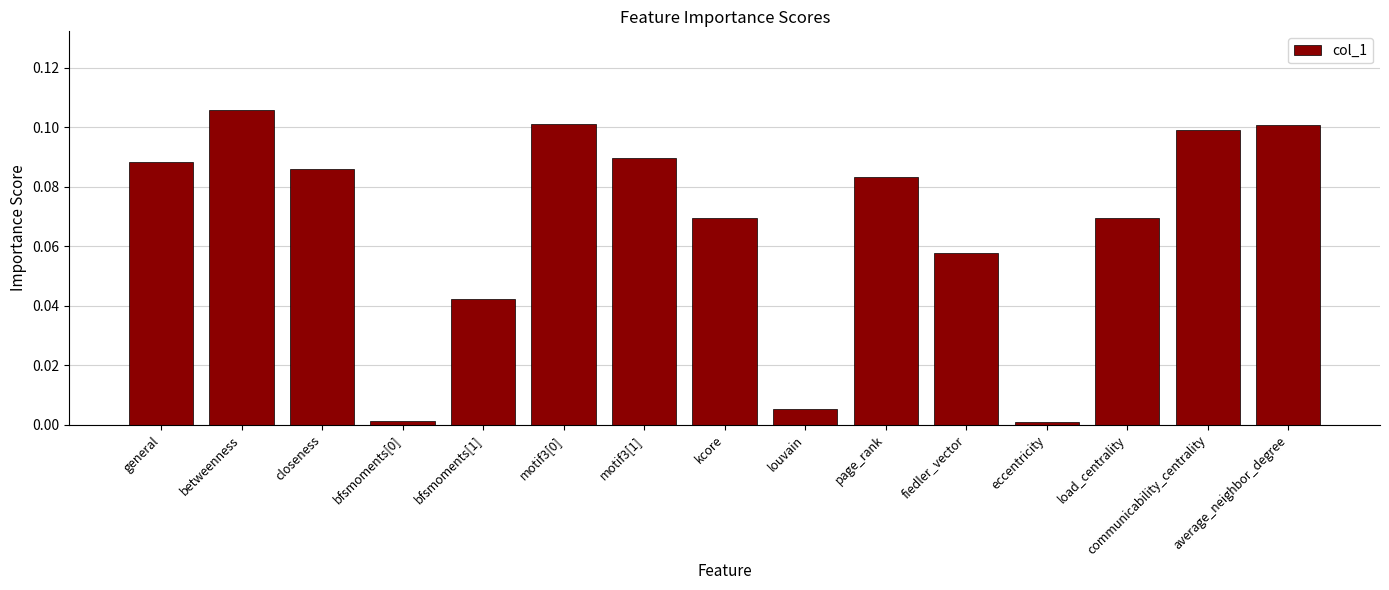

What is the label of the 13th bar from the right?

closeness